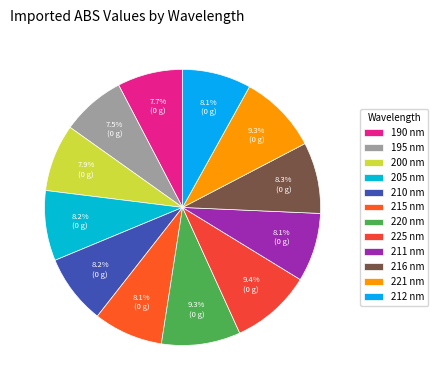

True or false: 205 accounts for 19% of the total.

False